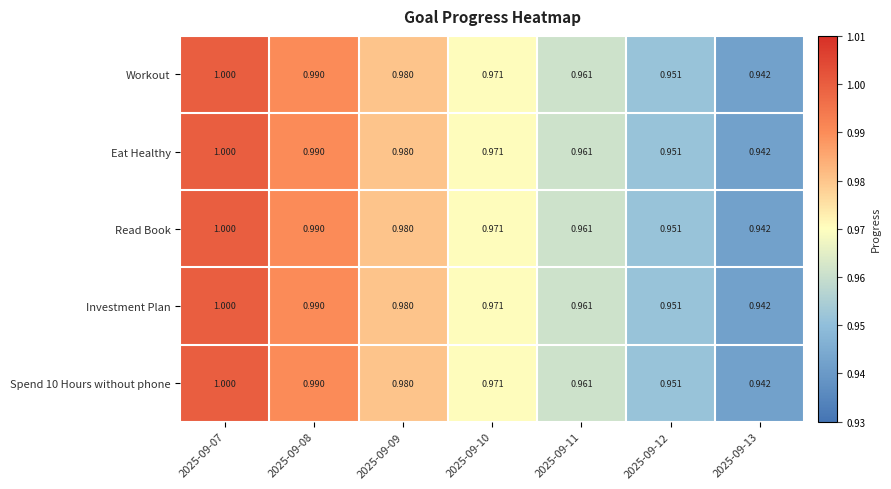

Is the value of Spend 10 Hours without phone at 2025-09-12 greater than the value of Investment Plan at 2025-09-13?

Yes